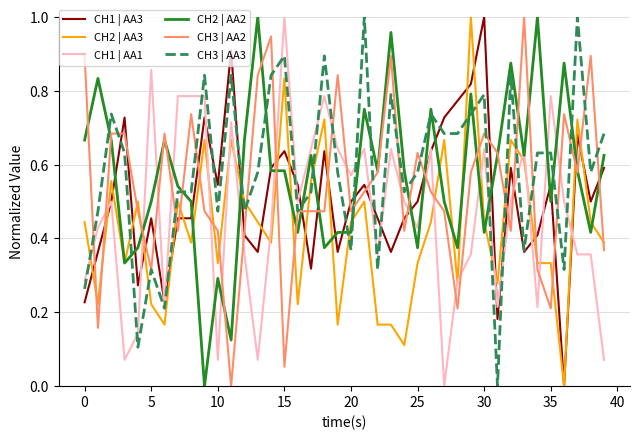

What are all the series names shown in the legend?

CH1 | AA3, CH2 | AA3, CH1 | AA1, CH2 | AA2, CH3 | AA2, CH3 | AA3